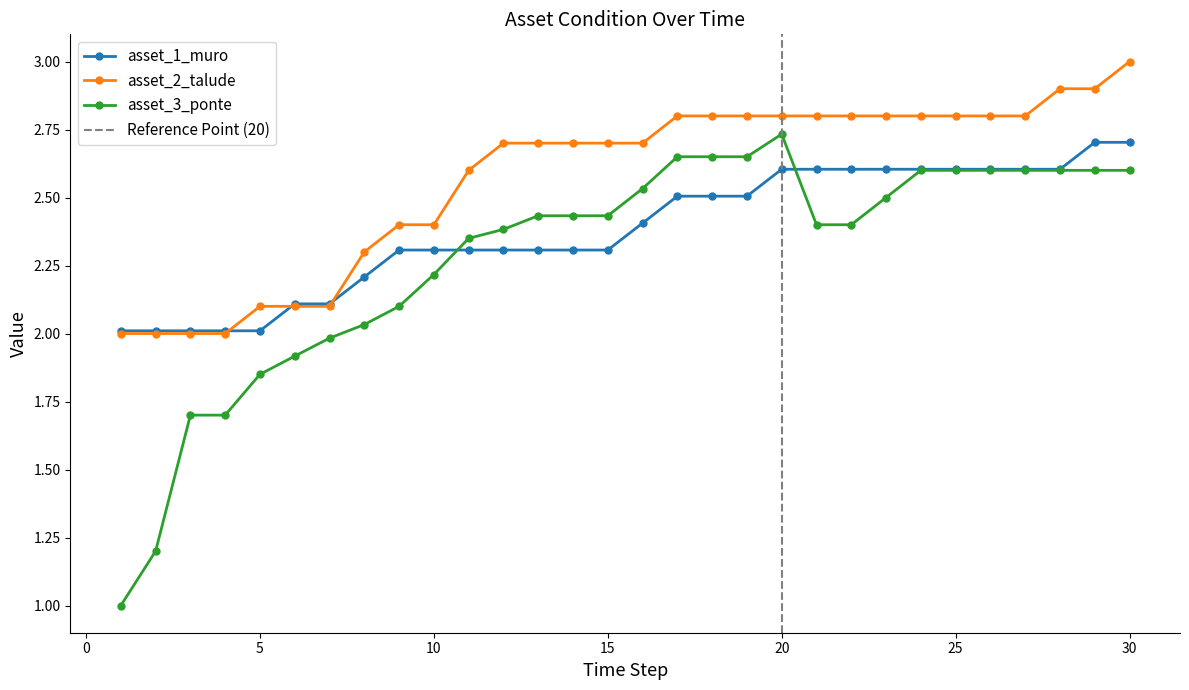

True or false: asset_3_ponte and asset_2_talude cross at least once.

False